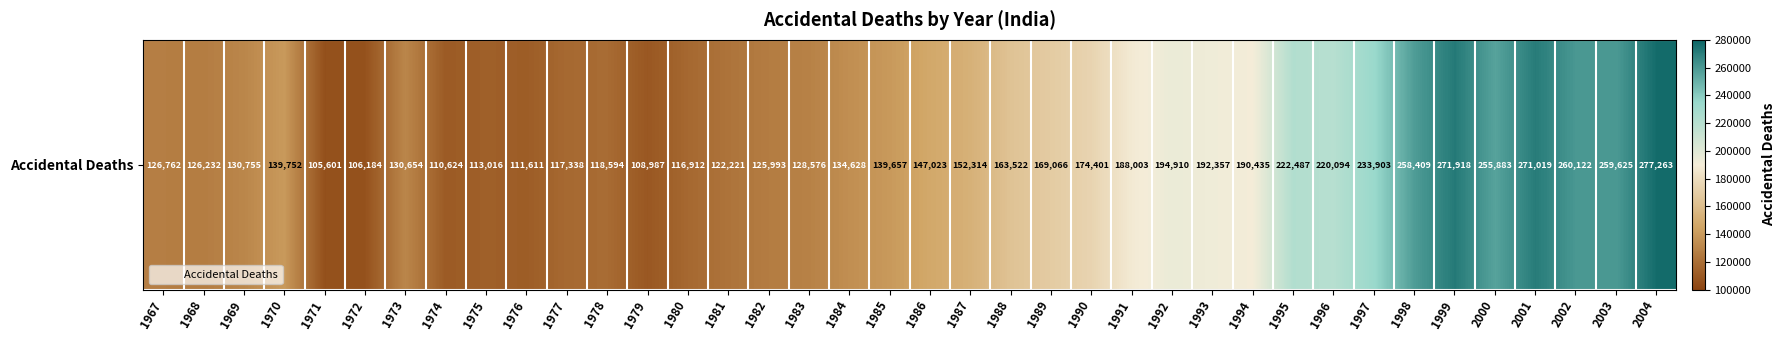

Read the value at 1977, to the nearest 10.

117340